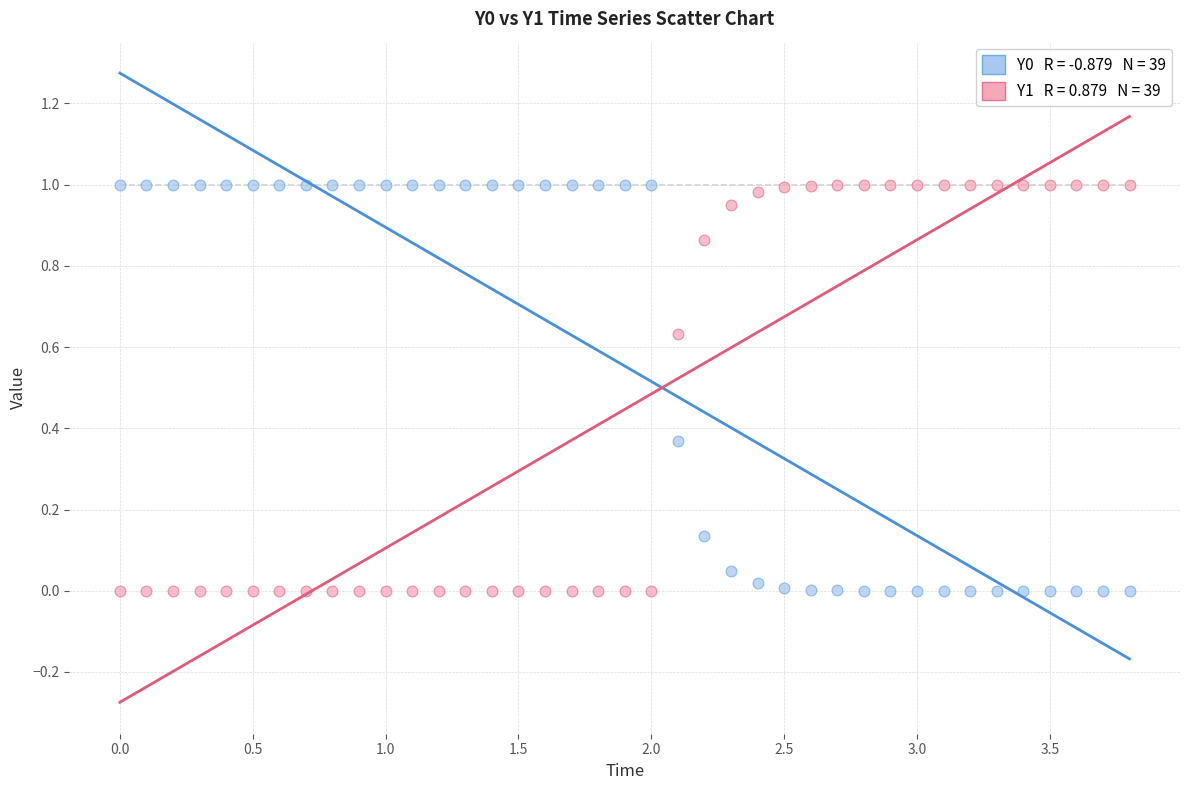

Across all data points, what is the range of X values (max minus min)?

3.8